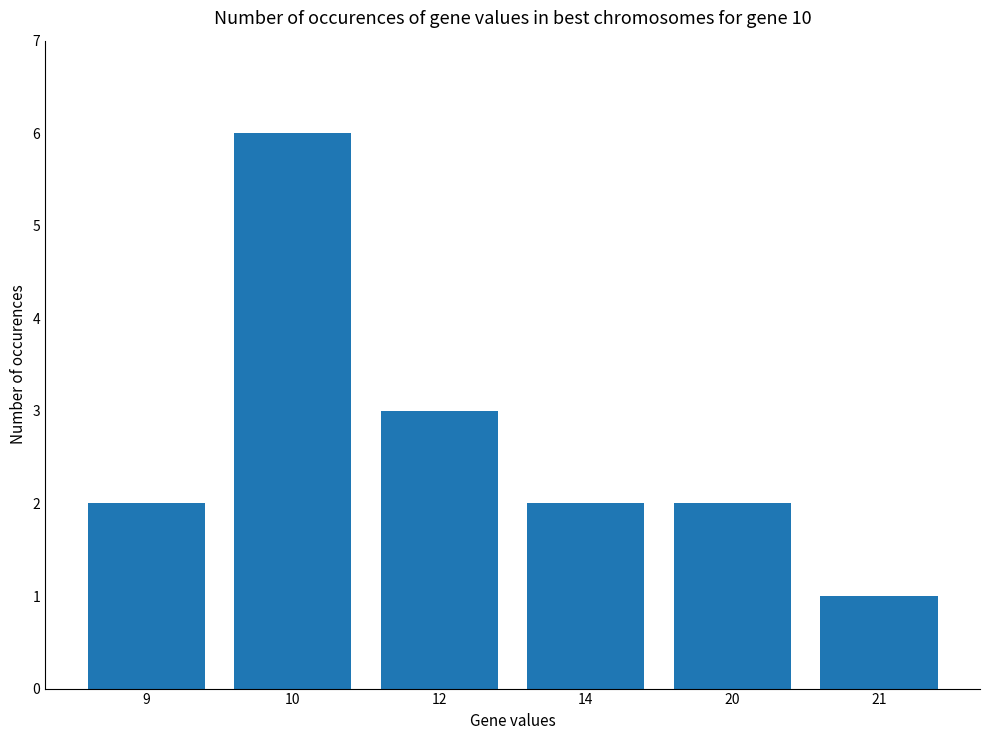

Reading left to right, what are all the values shown in this chart?

9=2	10=6	12=3	14=2	20=2	21=1